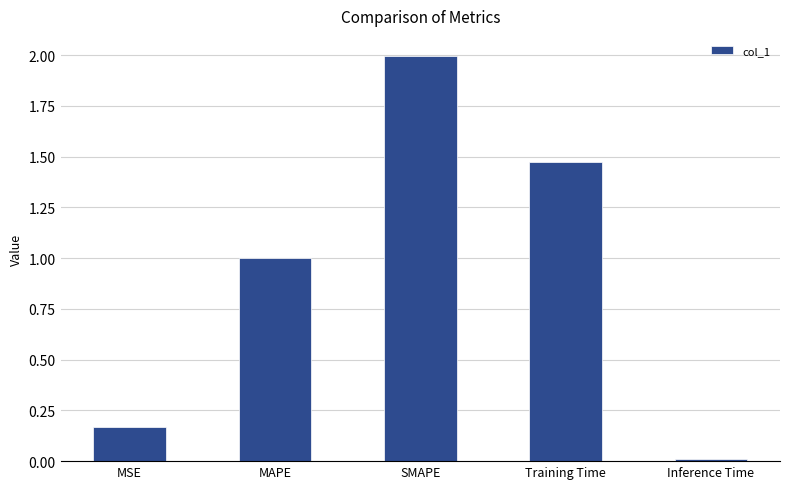

Rank the categories by value from highest to lowest.

SMAPE, Training Time, MAPE, MSE, Inference Time